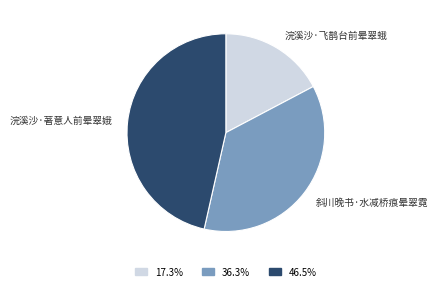

Approximately how many times larger is the value at 斜川晚书·水减桥痕晕翠霓 compared to 浣溪沙·飞鹊台前晕翠蛾?

2.1